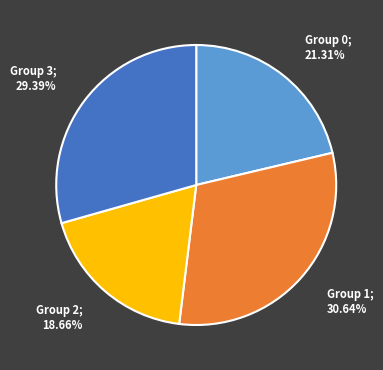

Count the number of slices in the pie.

4